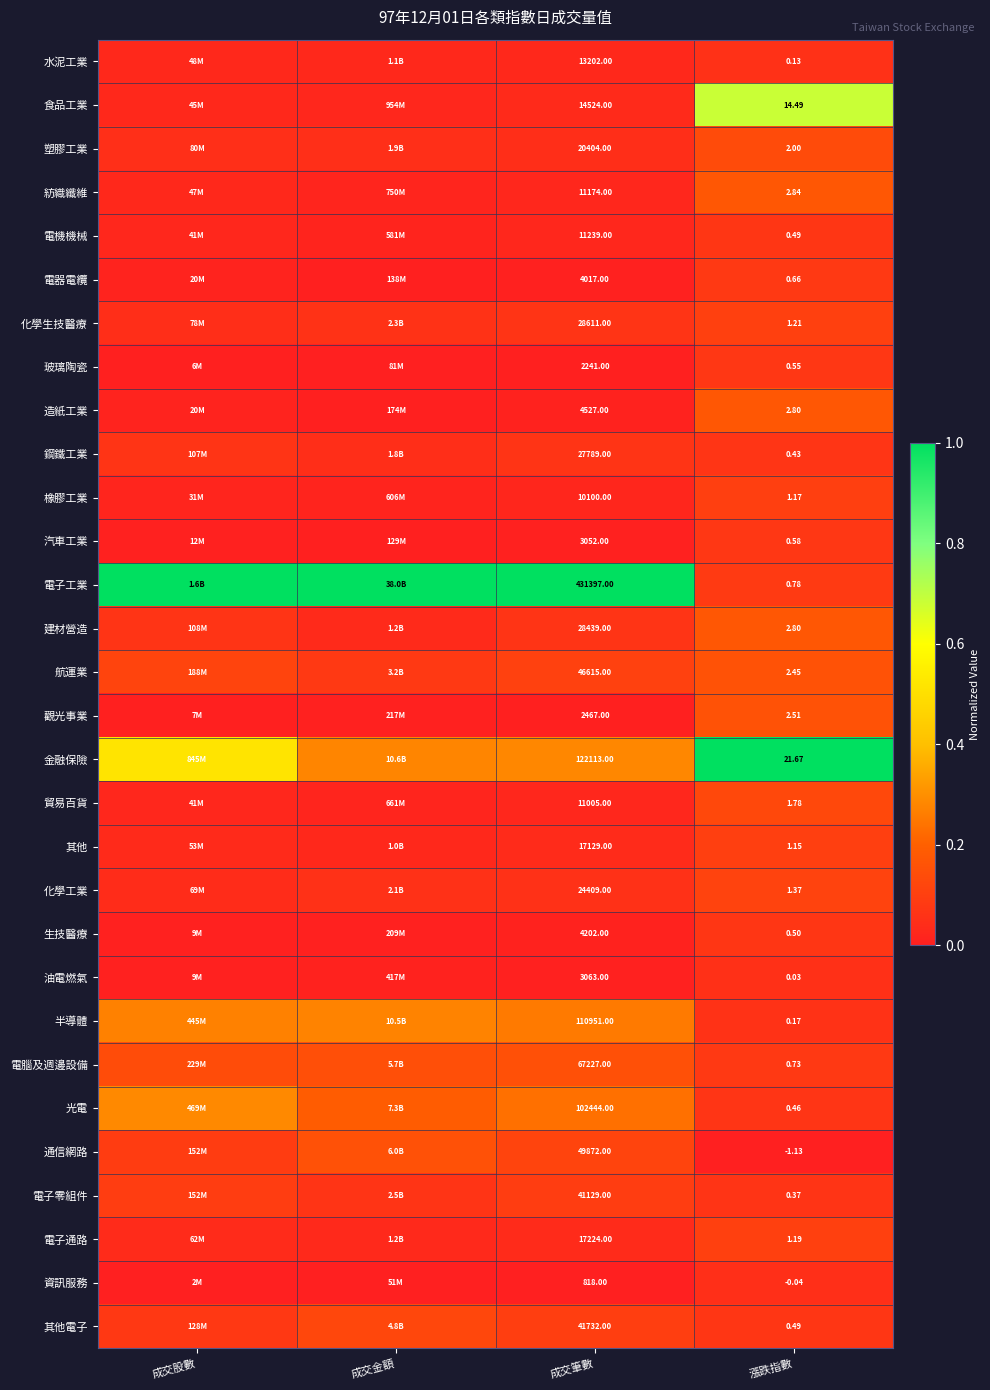

What is the maximum value for 電子零組件?

0.1